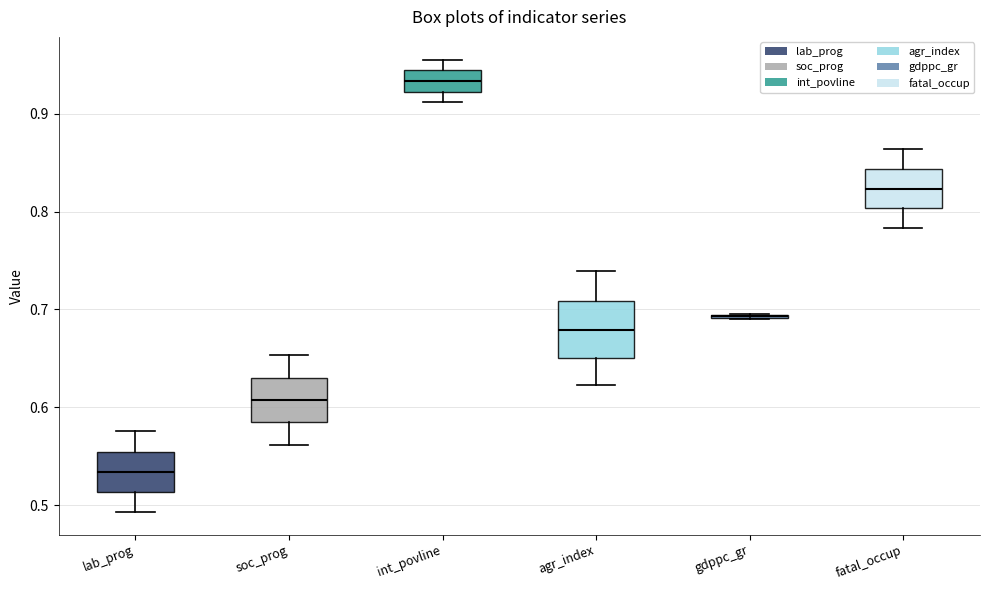

Where is the lower edge of the box for int_povline on the y-axis? The values are not printed on the chart, so give them approximately, as read against the axis.

0.92